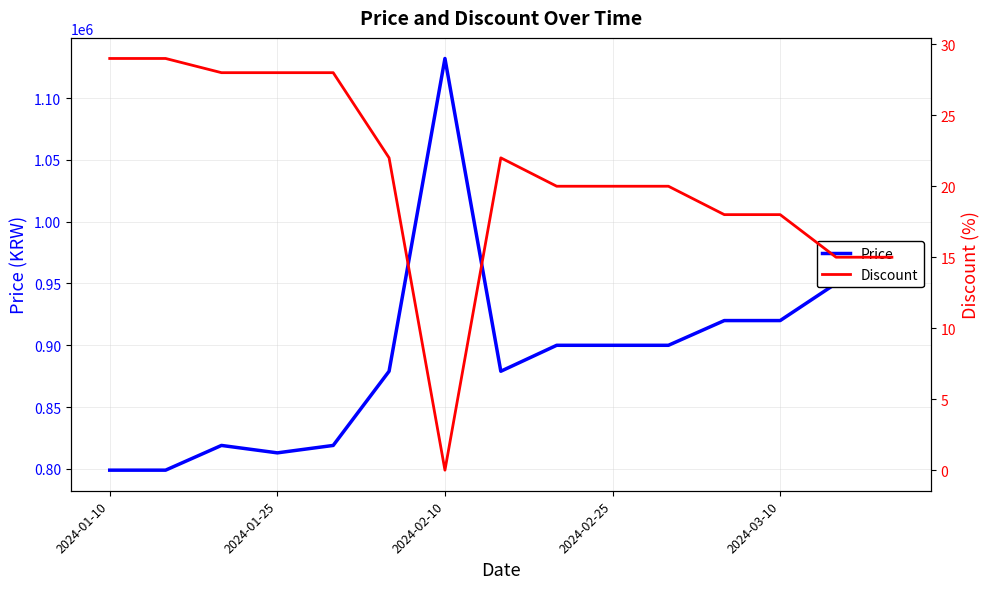

At which label does Price reach its peak?

2024-02-10